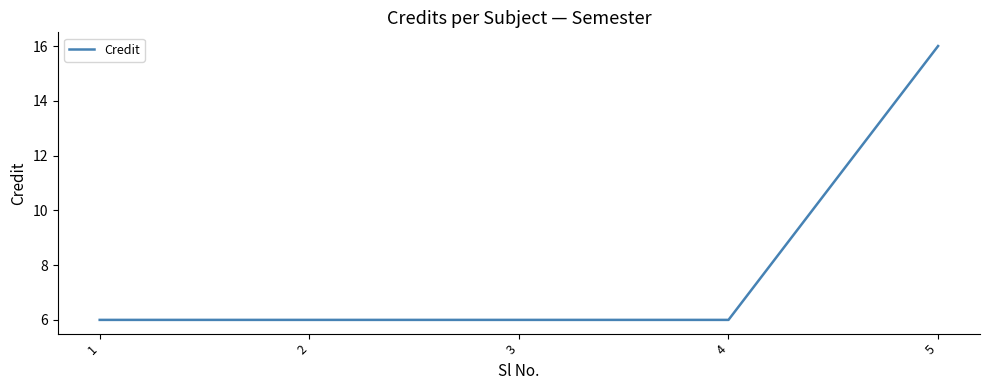

What is the ratio of the value at 5 to the value at 3?

2.7